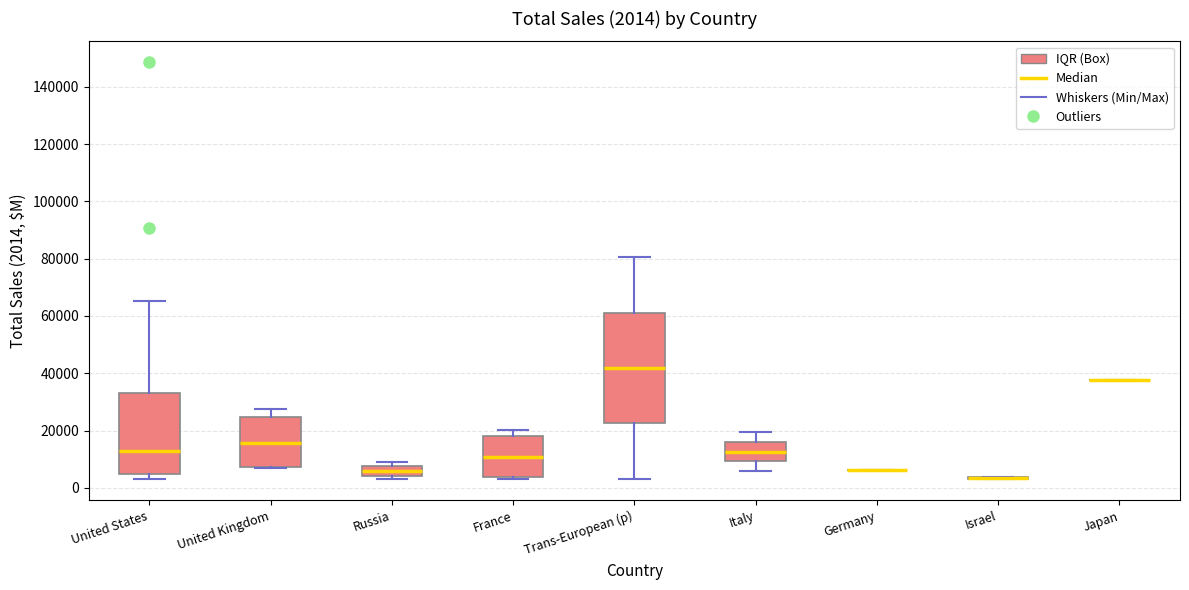

Which box is the tallest, from its lower edge to its upper edge?

Trans-European (p)